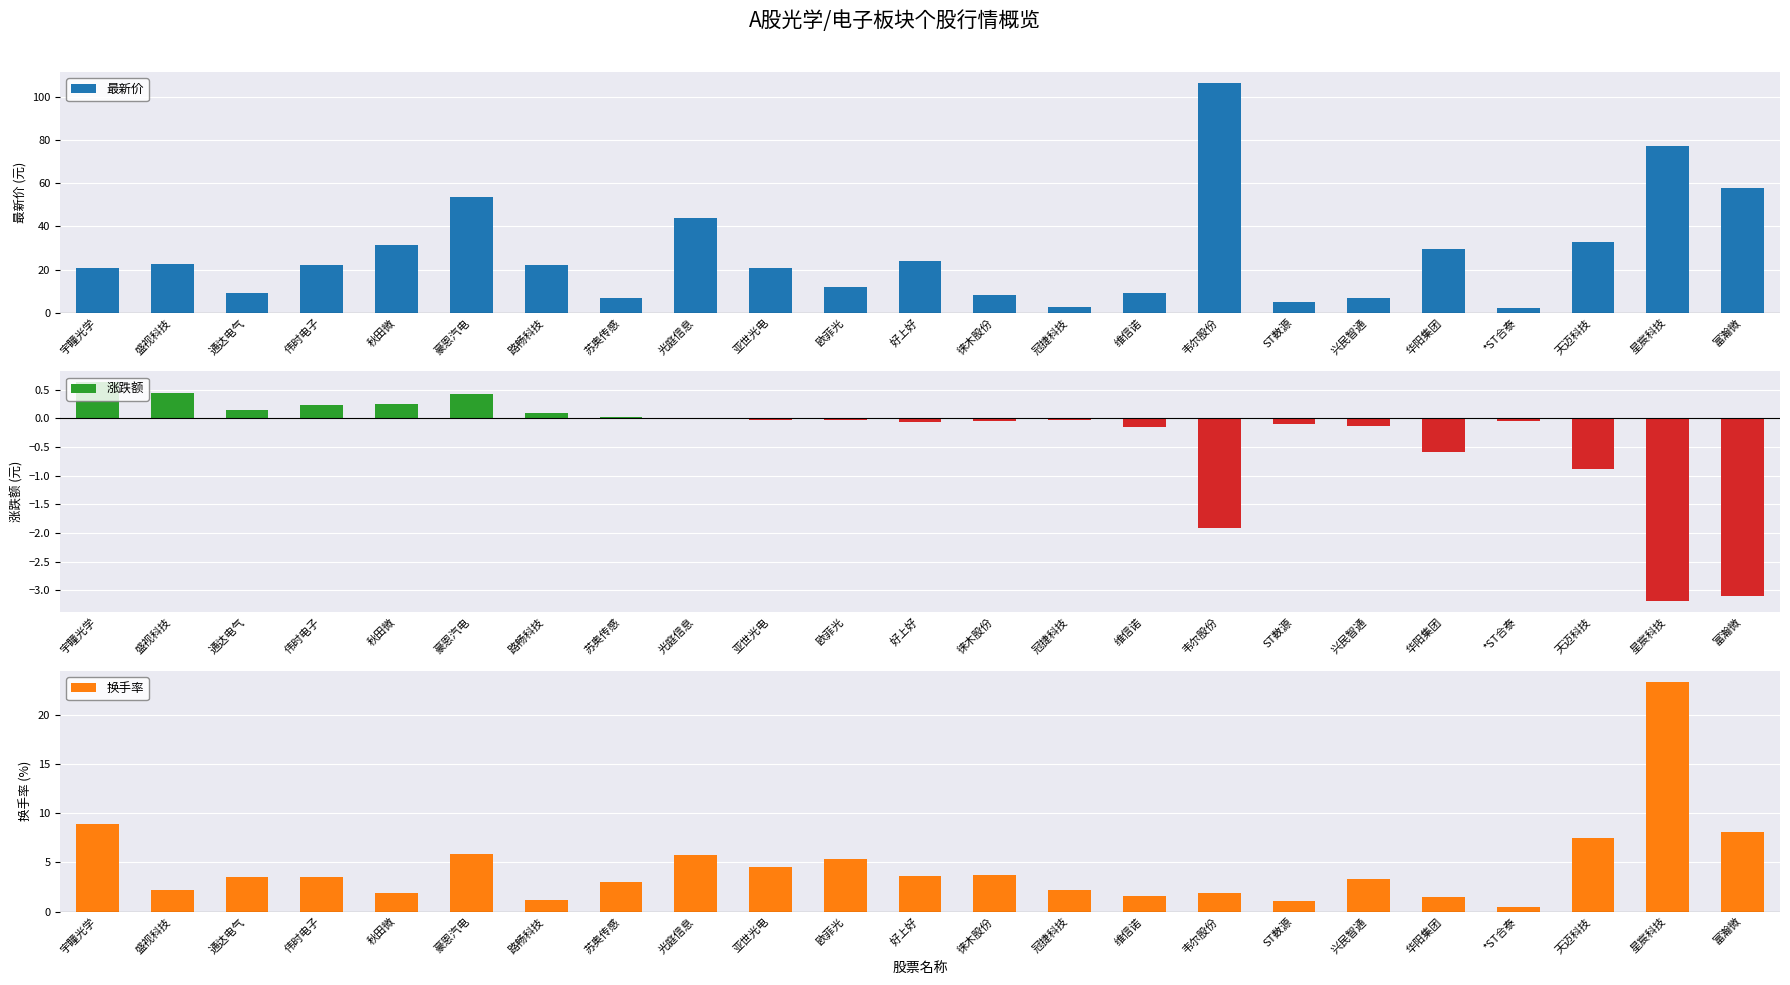

At which label is 换手率 closest to 11?

宇瞳光学